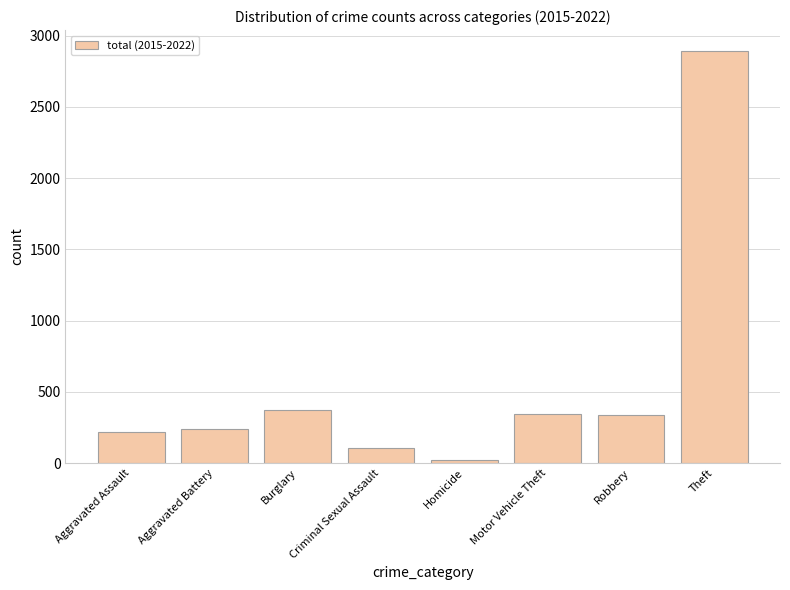

Which label corresponds to the largest value in the chart?

Theft